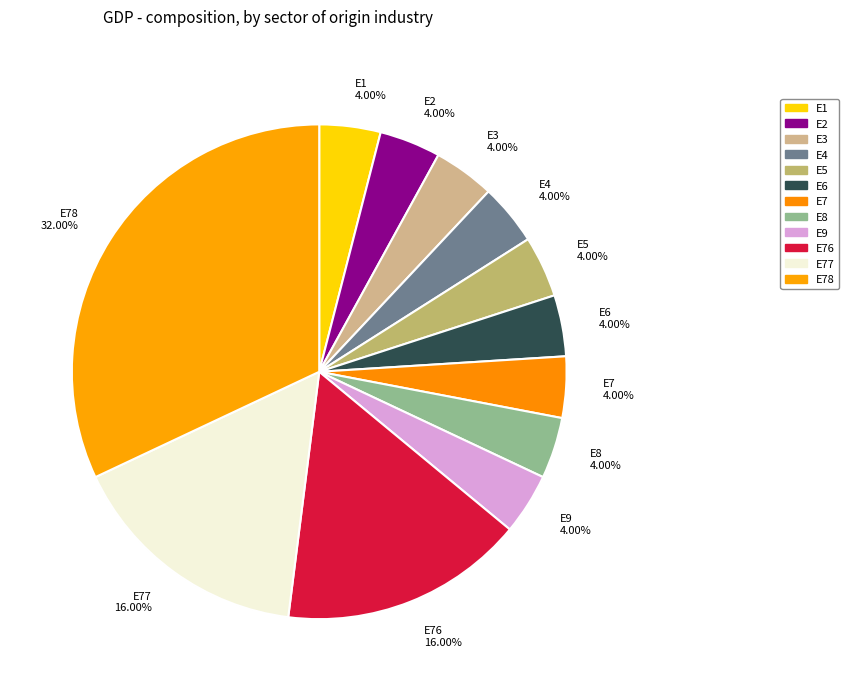

Is there any slice that represents more than half of the pie?

No